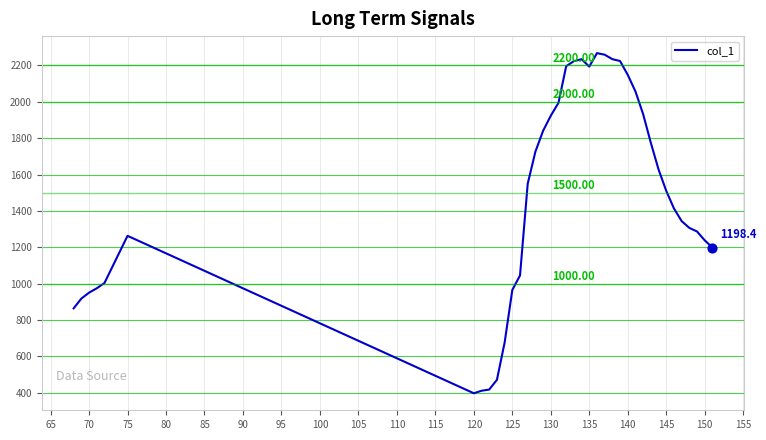

What is the difference between the maximum and minimum values?

1871.2